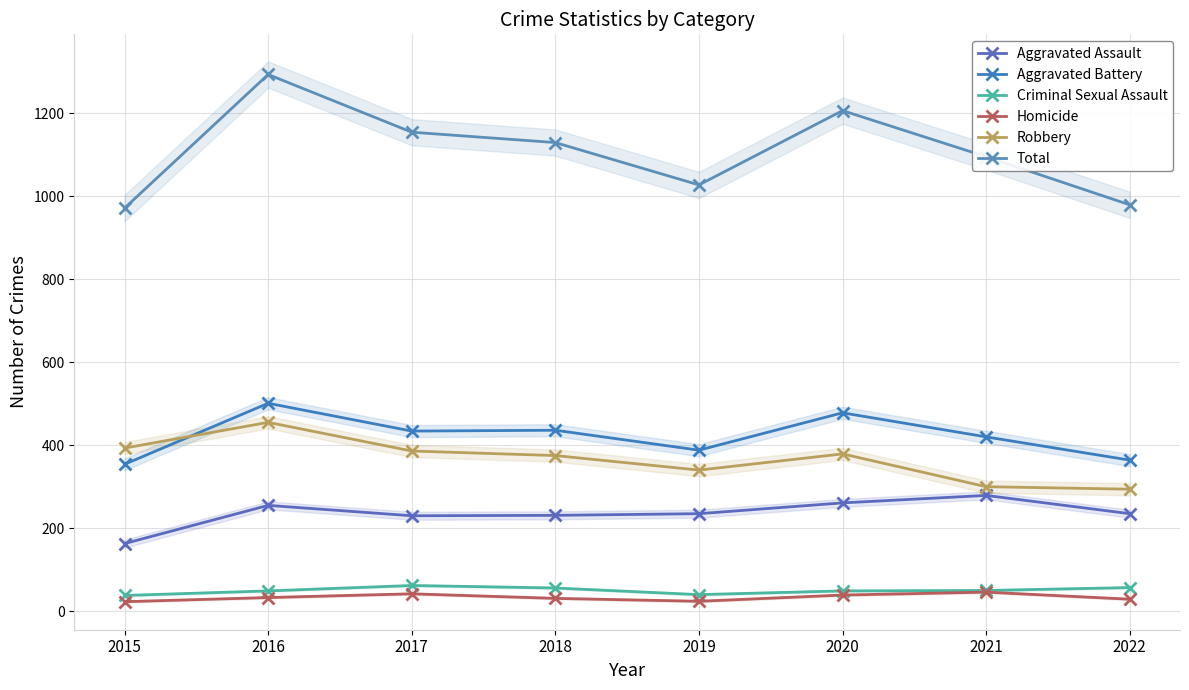

In Criminal Sexual Assault, how many points are higher than both neighbors (excluding endpoints)?

1